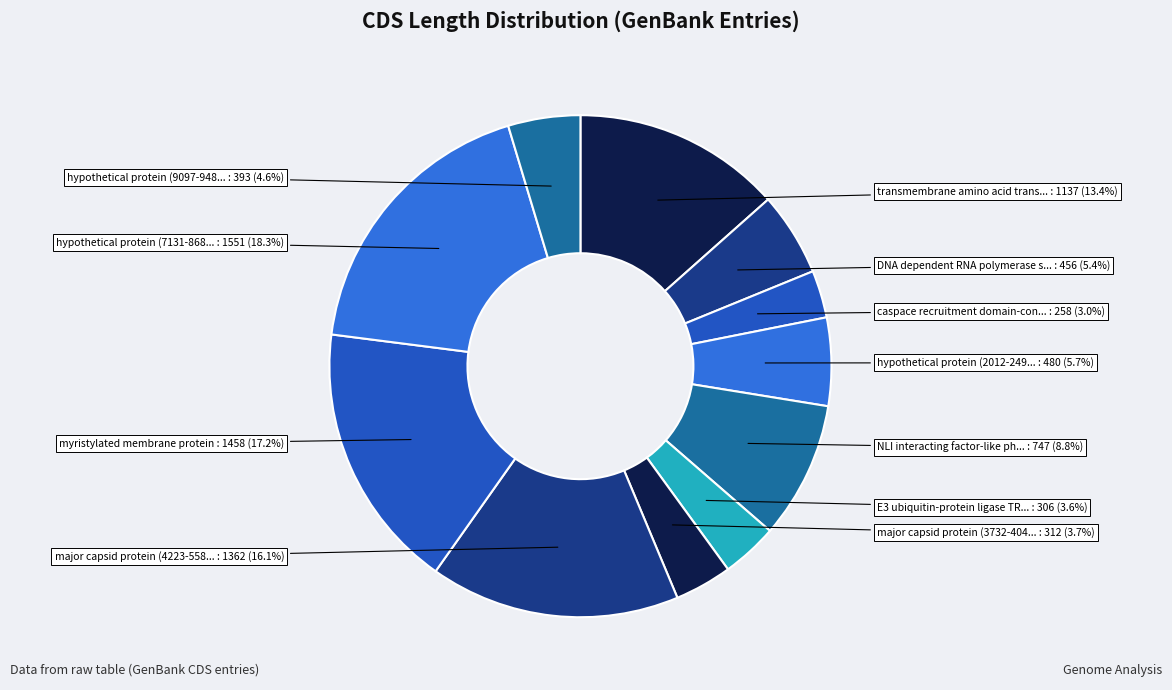

Is there a majority slice in this chart?

No